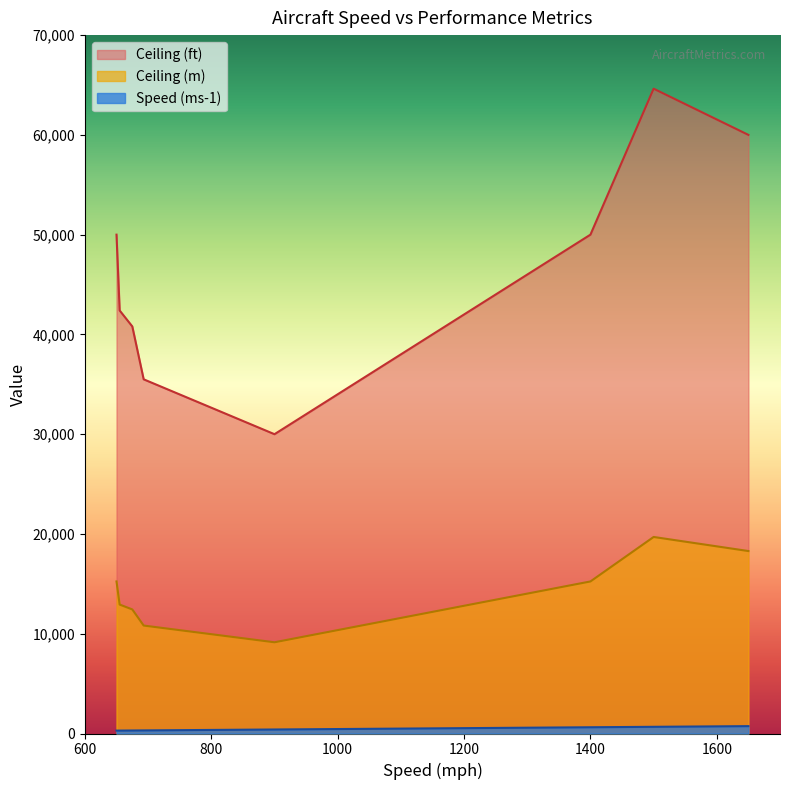

In Speed (ms-1), how many points are higher than both neighbors (excluding endpoints)?

0